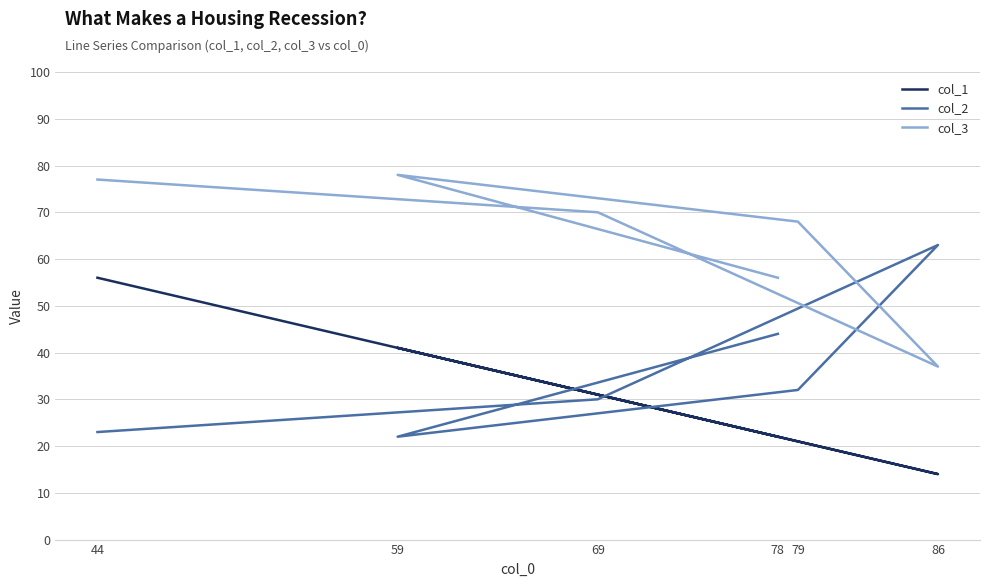

True or false: col_1 and col_3 cross at least once.

False